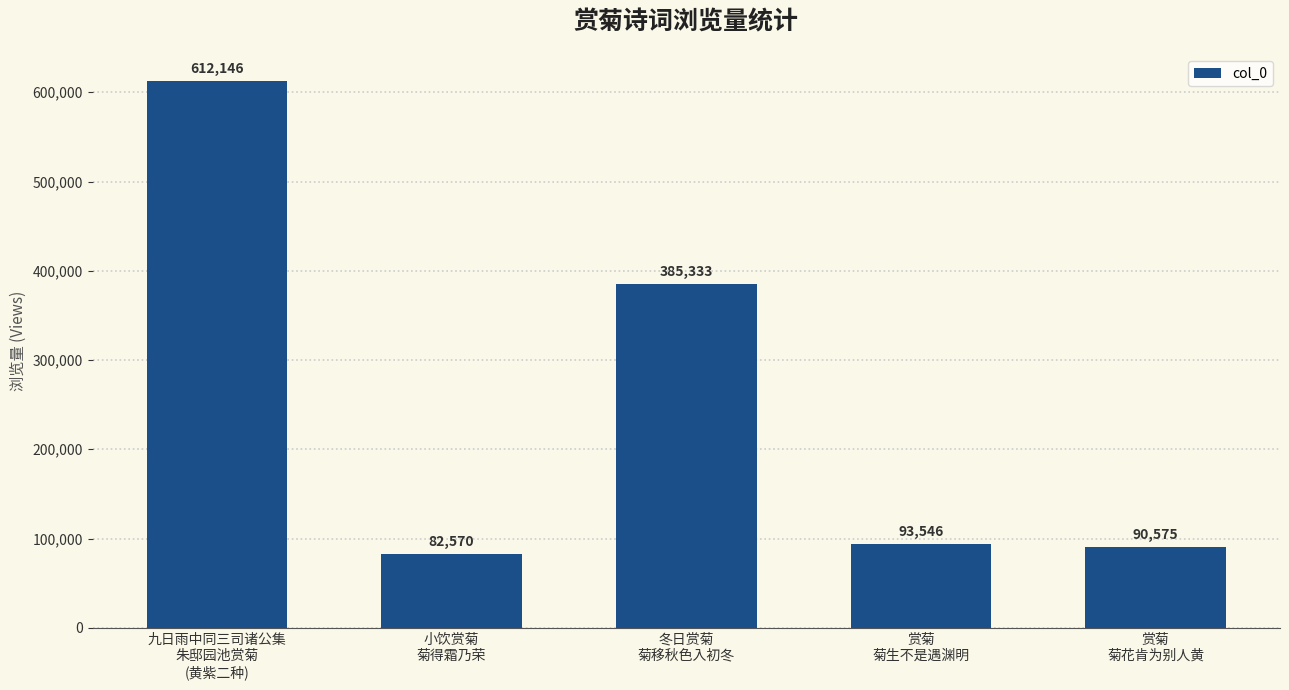

Where is the data nearest to the value 347358?

冬日赏菊
菊移秋色入初冬